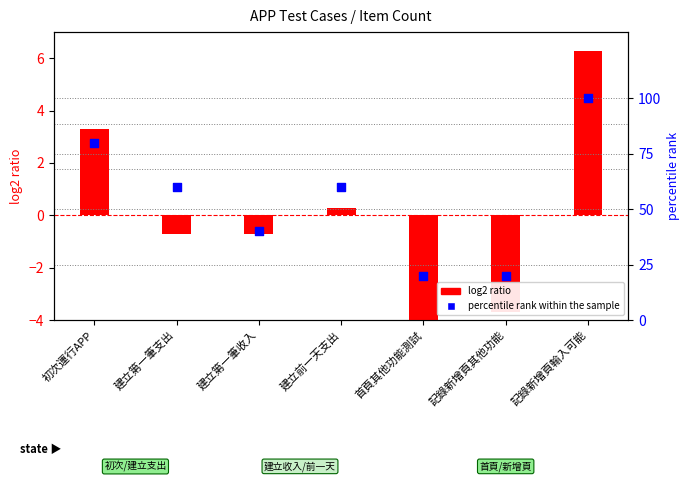

What are all the series names shown in the legend?

log2 ratio, percentile rank within the sample